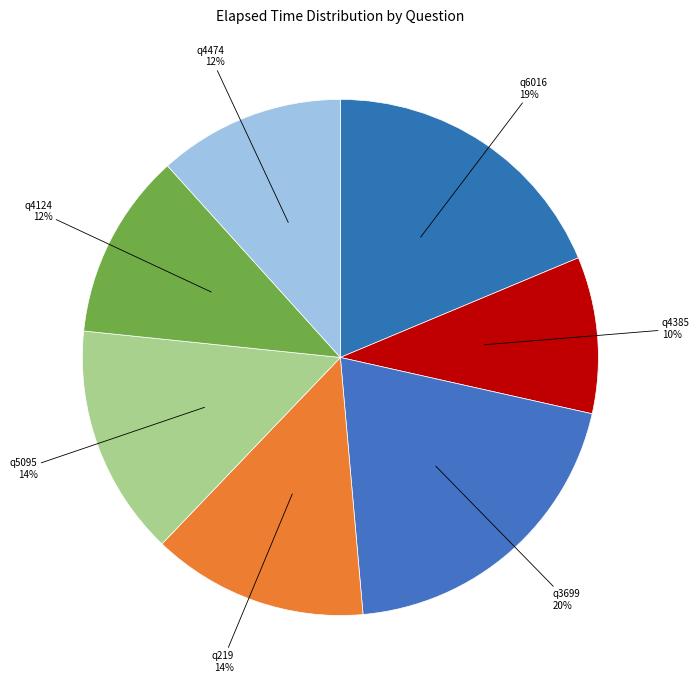

To the nearest percent, what is the difference between the largest and smallest slice percentages?

10%